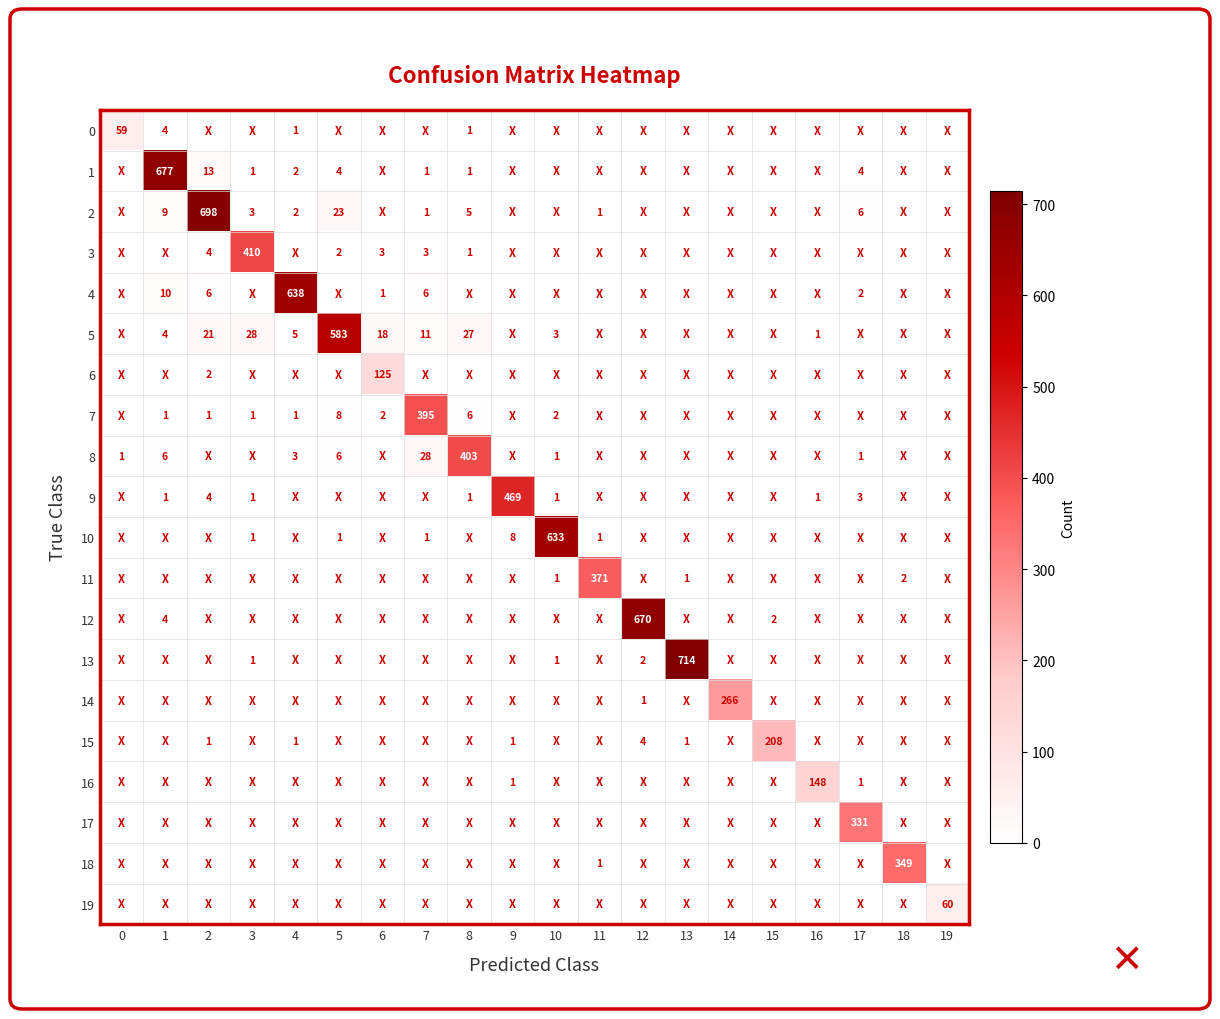

How many categories are shown in the chart?

20